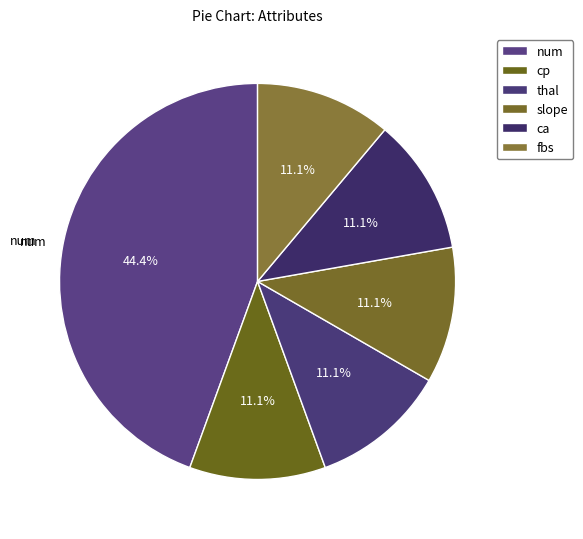

To the nearest percent, what is the difference between the largest and smallest slice percentages?

33%